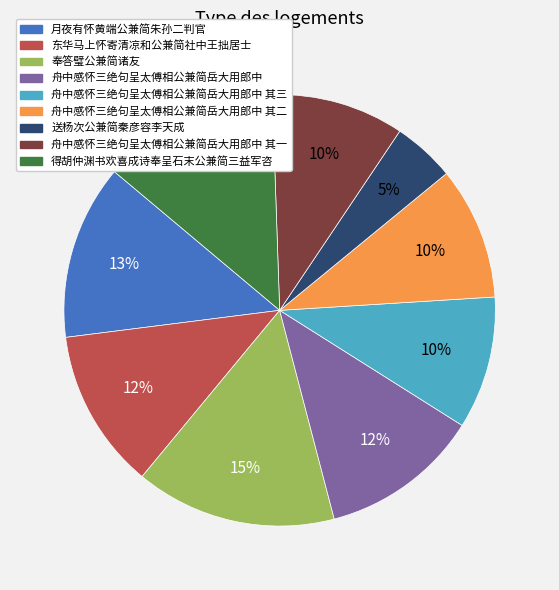

Combined, do 东华马上怀寄清凉和公兼简社中王拙居士 and 奉答璧公兼简诸友 account for over 50%?

No